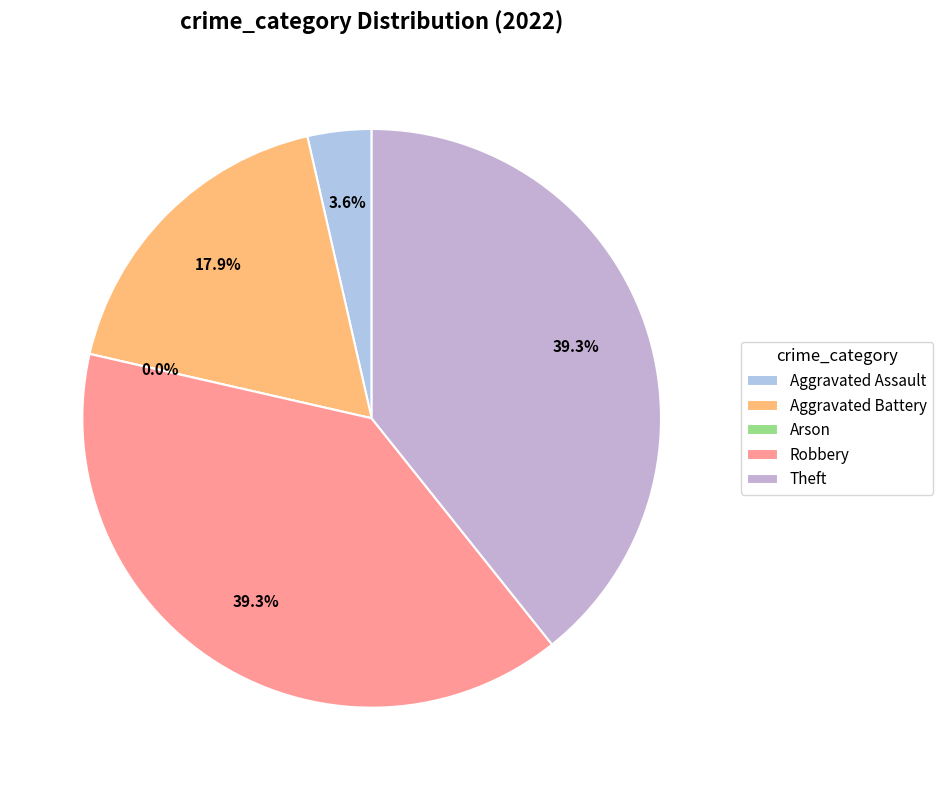

What is the ratio of the value at Aggravated Assault to the value at Theft?

0.1